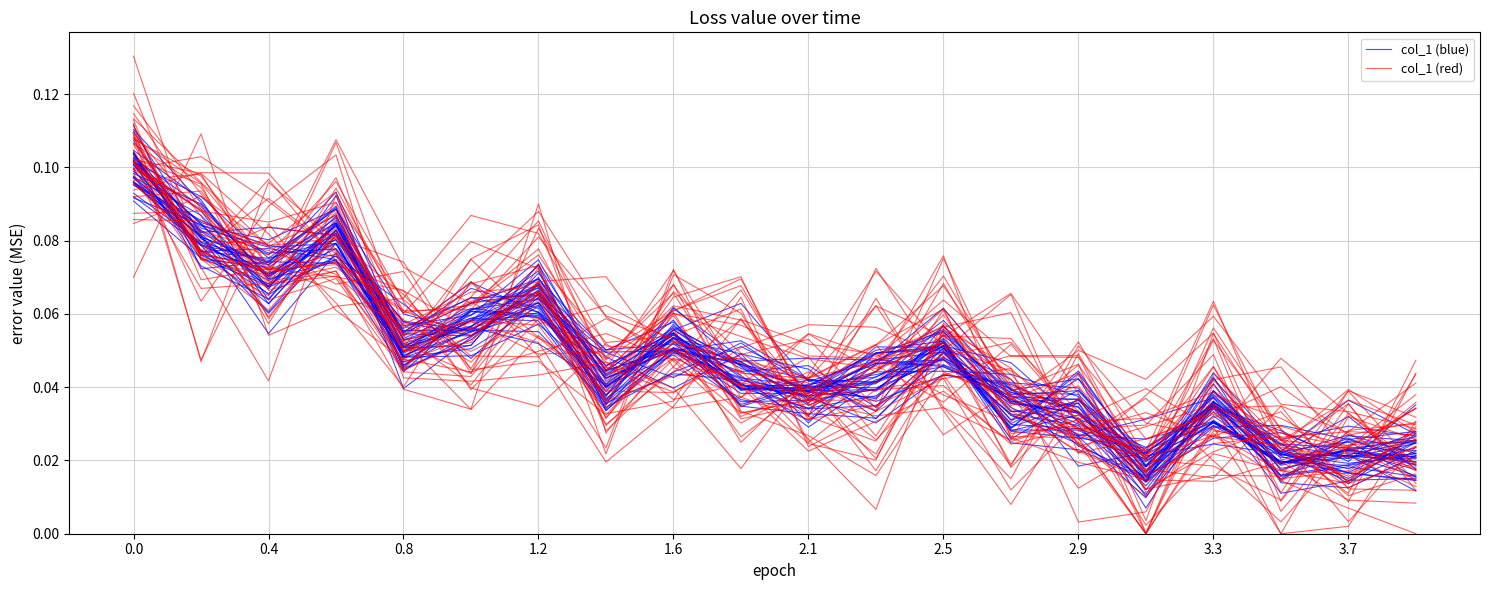

True or false: col_1 (blue) has more than 2 points higher than both neighbors.

True